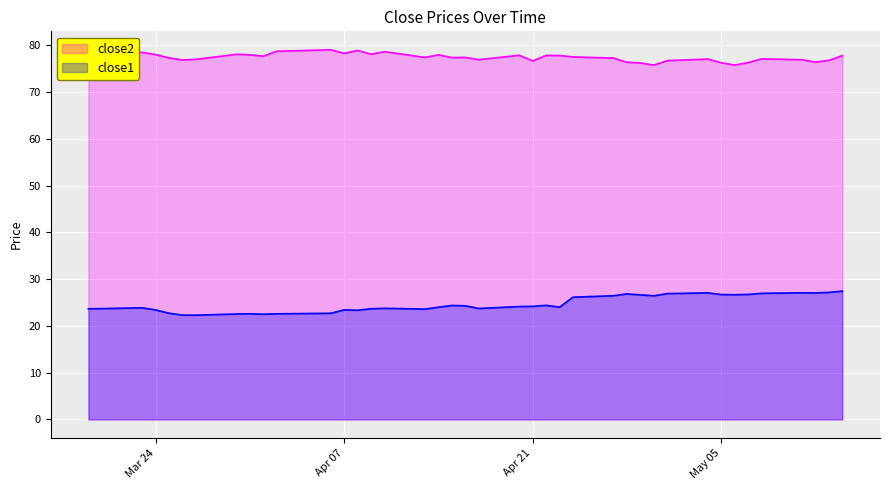

Reading right to left, extract all data points from this chart.

close2: 77.8	76.8	76.4	76.9	77.1	76.3	75.8	76.3	77.0	76.7	75.8	76.2	76.4	77.3	77.5	77.8	77.8	76.7	77.9	76.9	77.4	77.4	77.9	77.4	78.6	78.1	78.9	78.3	79.0	78.7	77.7	78.0	78.1	77.0	76.9	77.3	78.0	78.5	78.3	78.2
close1: 27.4	27.2	27.0	27.1	27.0	26.7	26.7	26.7	27.1	26.9	26.4	26.6	26.8	26.4	26.1	24.0	24.4	24.2	24.1	23.7	24.3	24.4	24.0	23.6	23.8	23.7	23.3	23.4	22.7	22.6	22.5	22.6	22.5	22.3	22.3	22.7	23.4	23.9	23.7	23.7